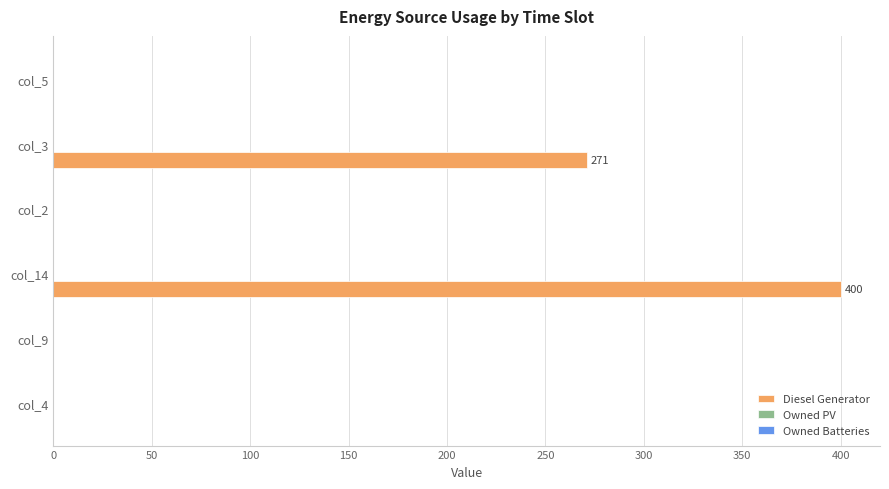

Reading top to bottom, list all the values displayed in this chart.

col_5=0	col_3=271	col_2=0	col_14=400	col_9=0	col_4=0